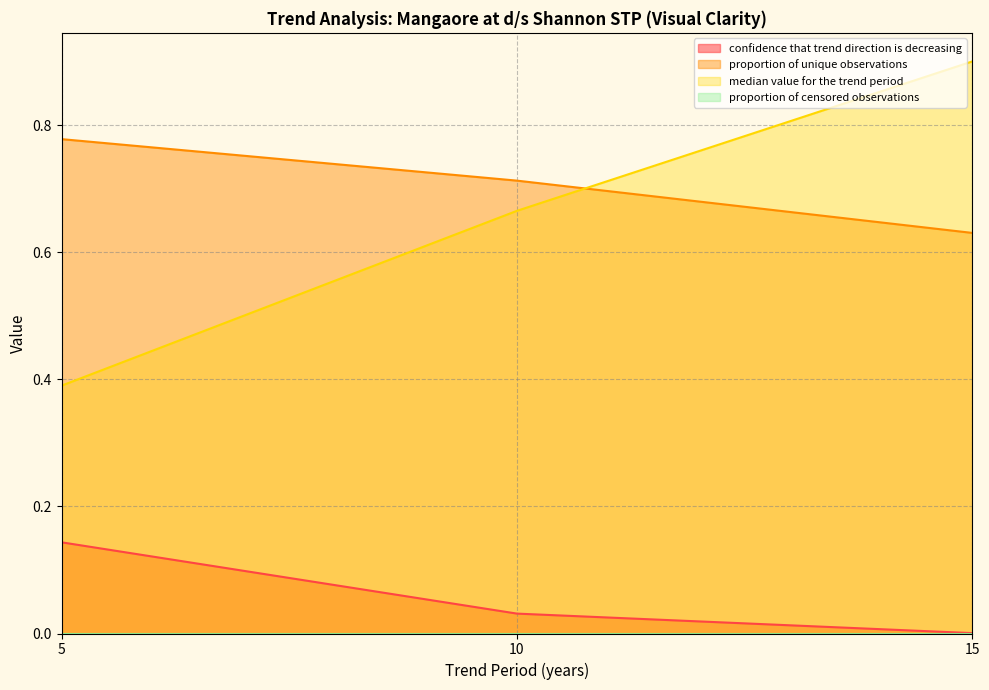

What is the total value across all series at 5?

1.3